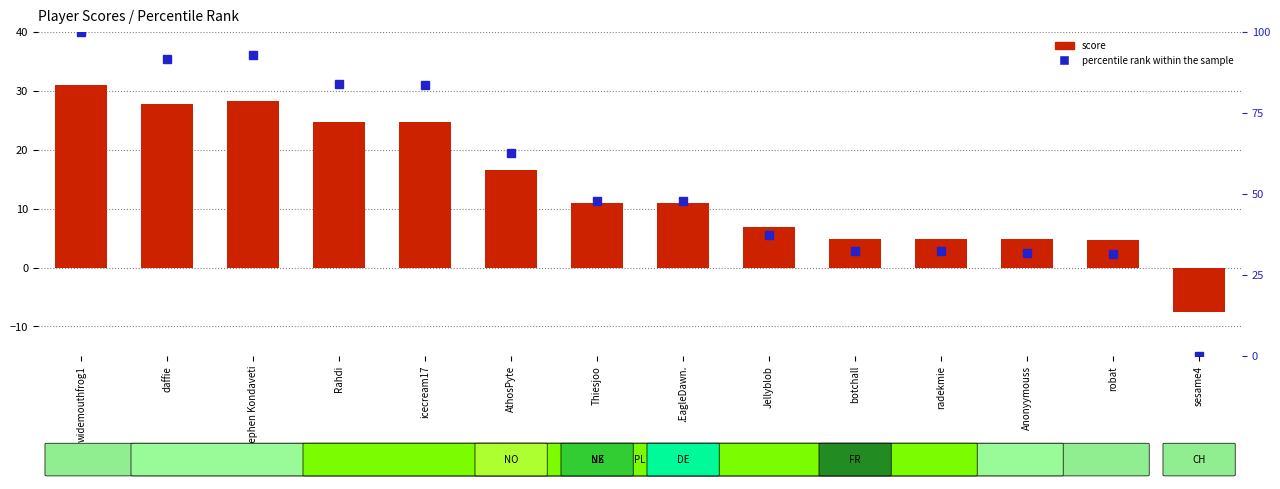

What position from the left is robat?

13